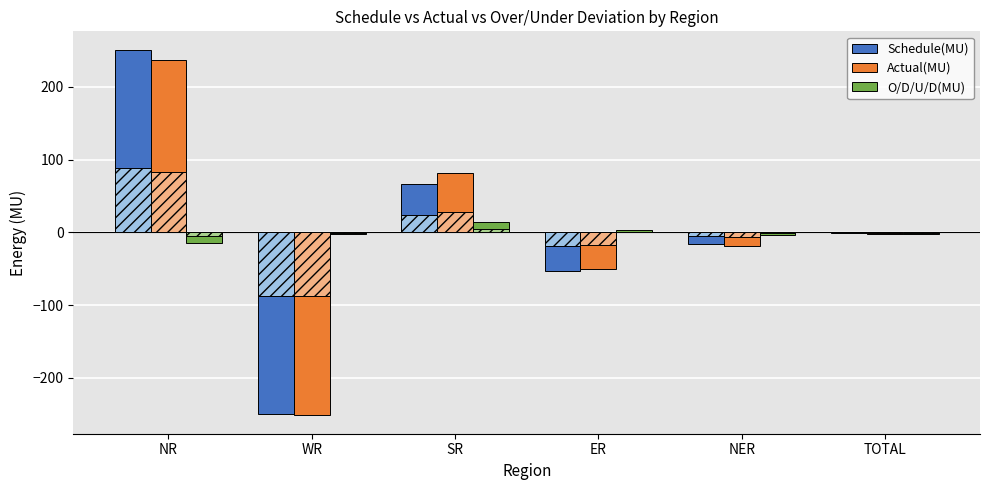

Does the chart contain any negative values?

Yes